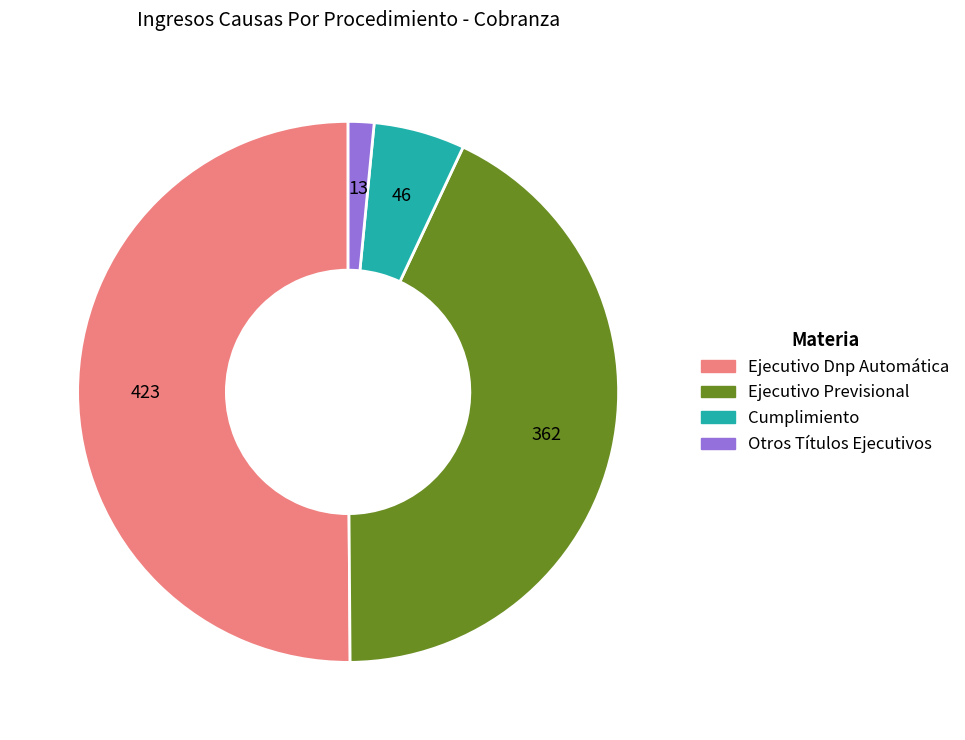

What is the majority slice?

Ejecutivo Dnp Automática